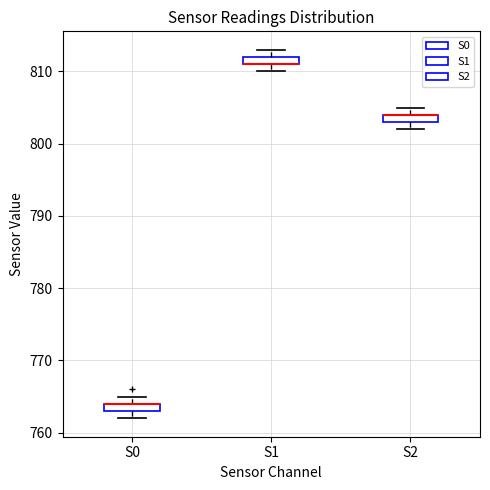

Where is the lower edge of the box for S0 on the y-axis? The values are not printed on the chart, so give them approximately, as read against the axis.

763